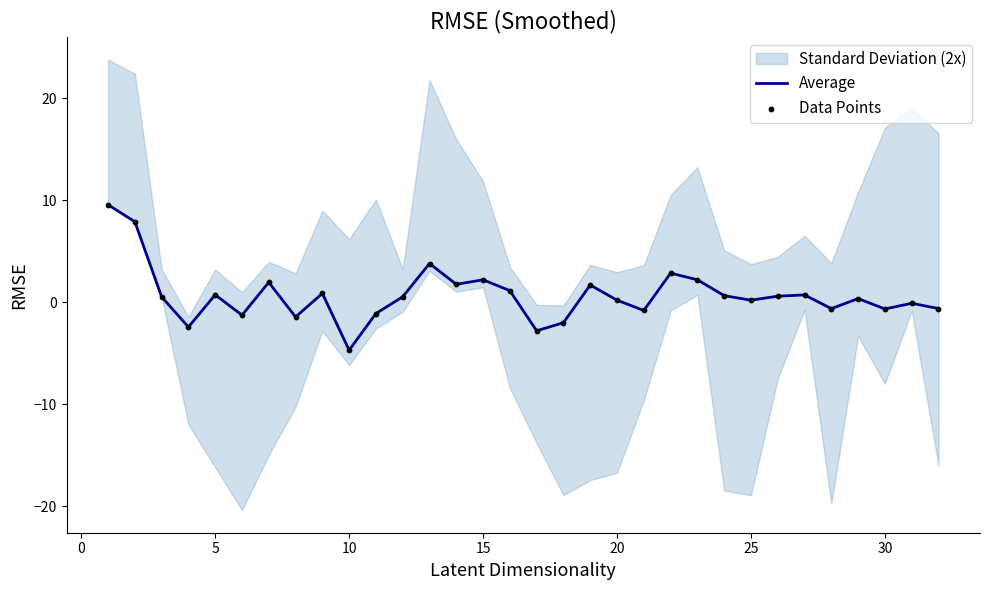

At which label does Average reach its minimum?

10